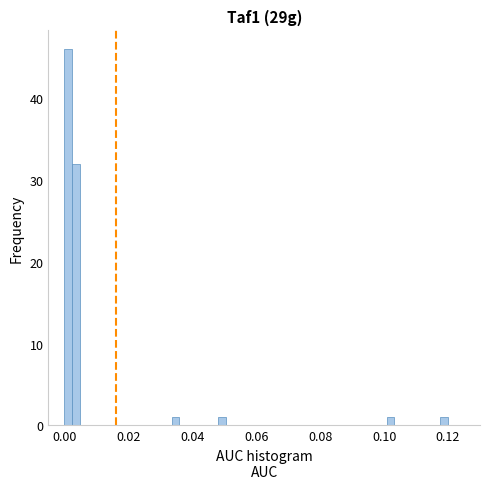

Around what value on the x-axis is the tallest bar? Give the approximate position of its centre, as read against the axis.

0.002